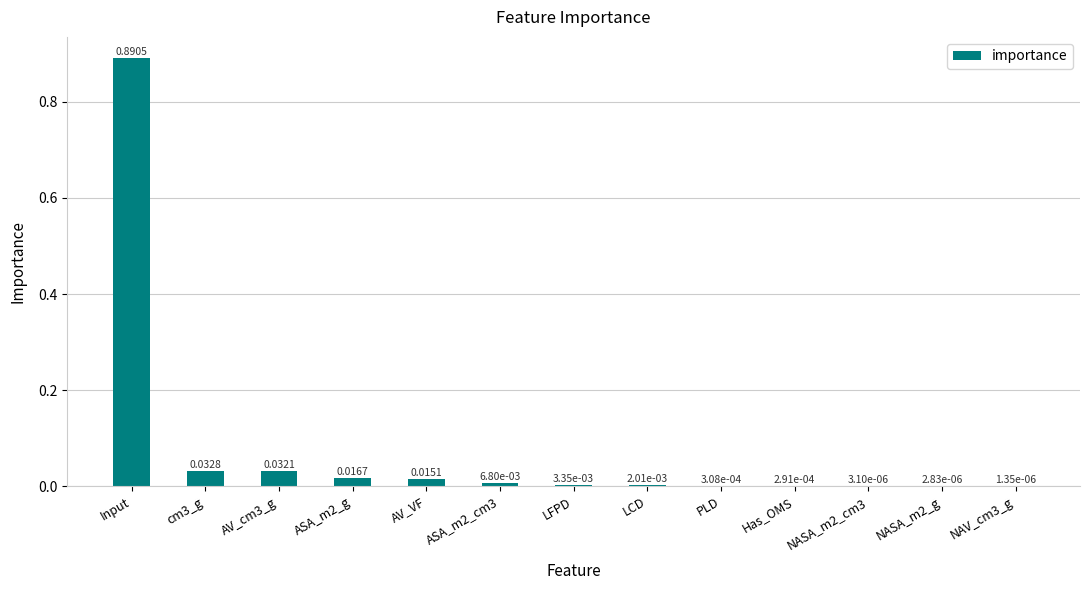

At which category does the chart reach its peak across all series?

Input